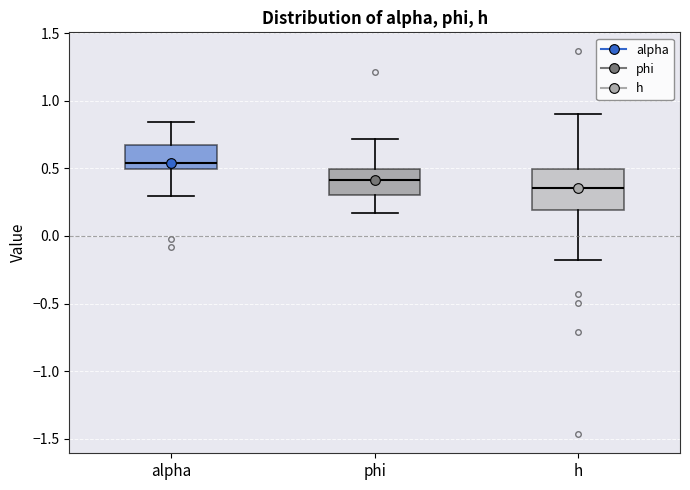

Comparing the boxes themselves (not the whiskers), which one is the tallest?

h